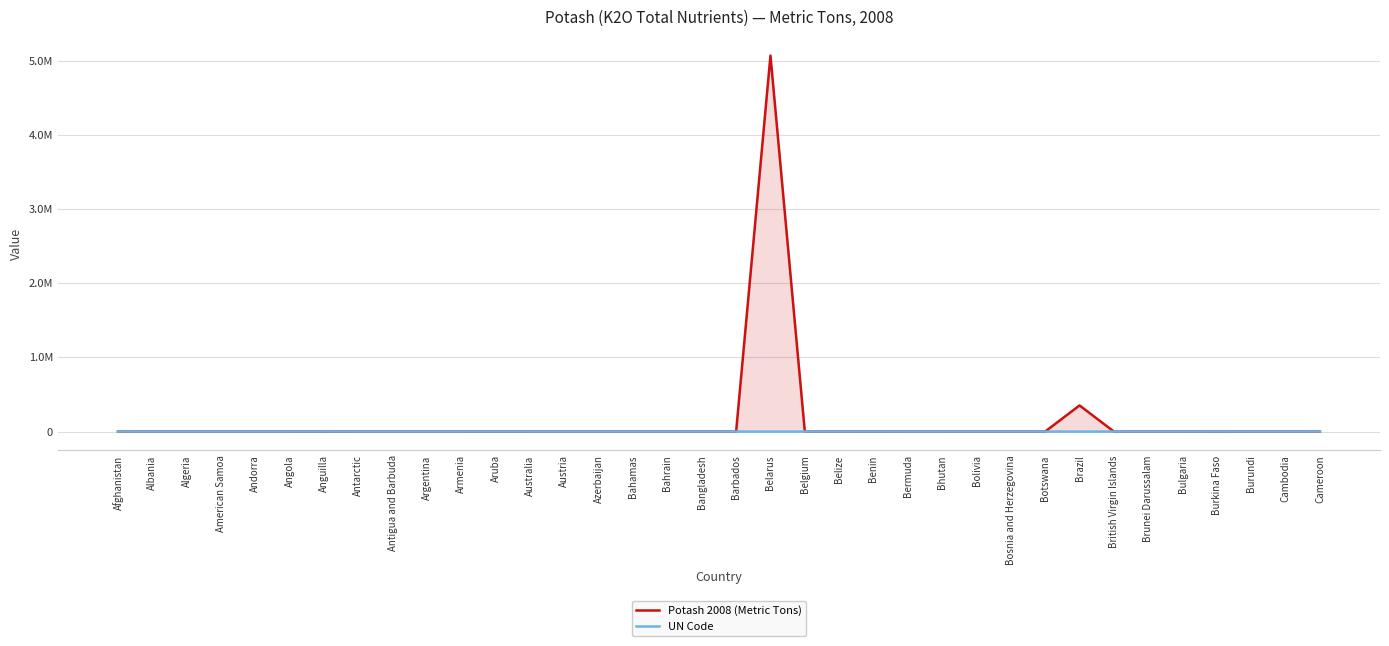

How many values in the UN Code series exceed 60?

17